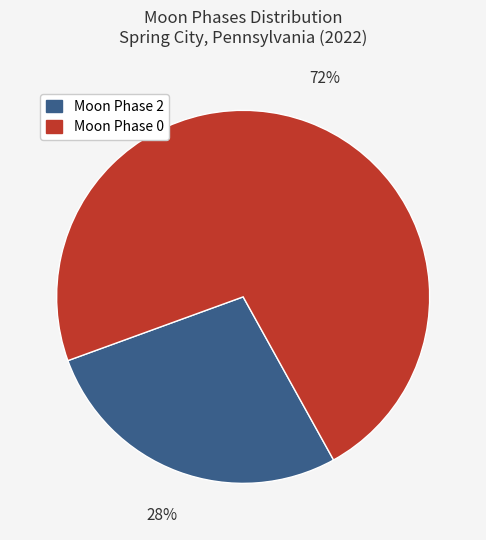

Is there a majority slice in this chart?

Yes